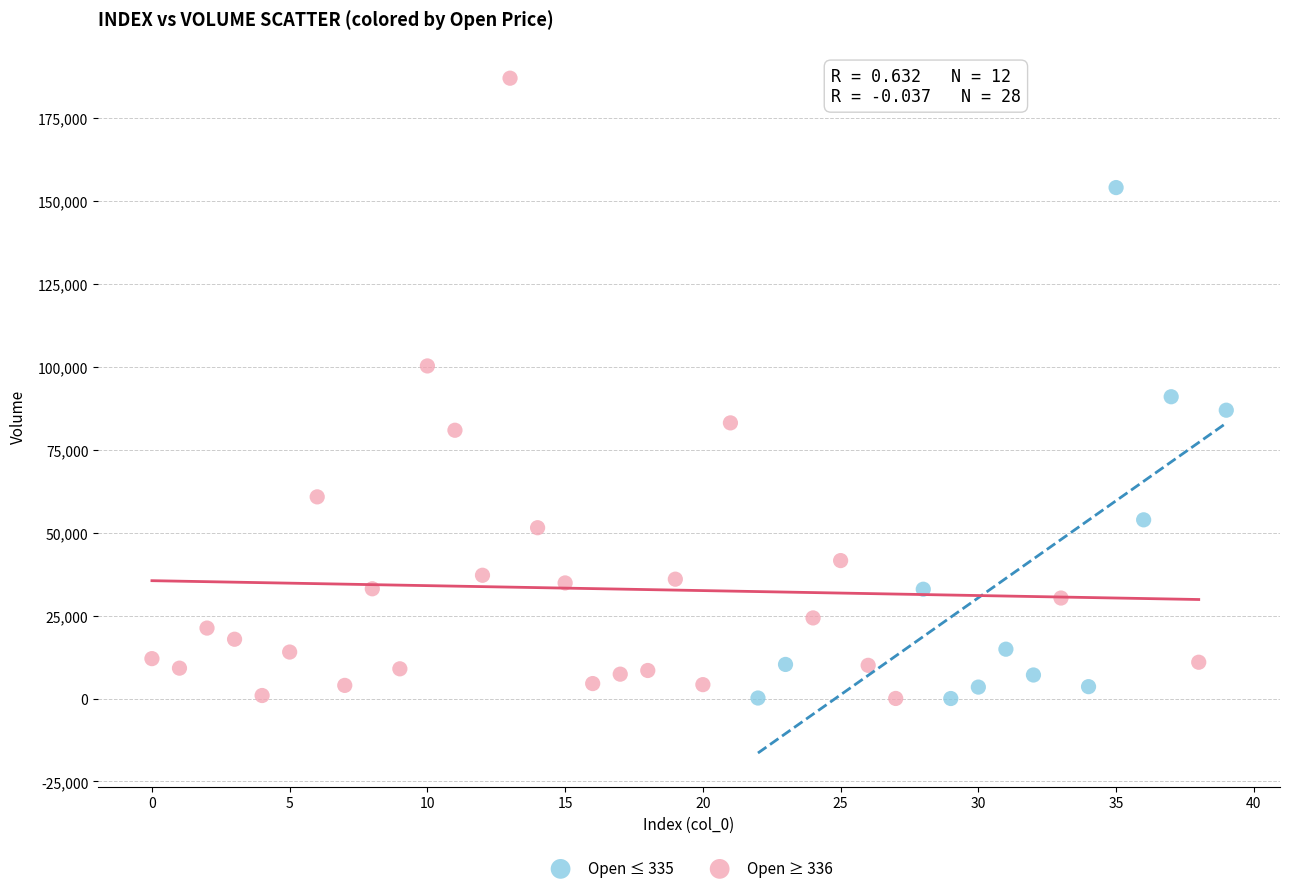

What are all the series names shown in the legend?

Open ≤ 335, Open ≥ 336